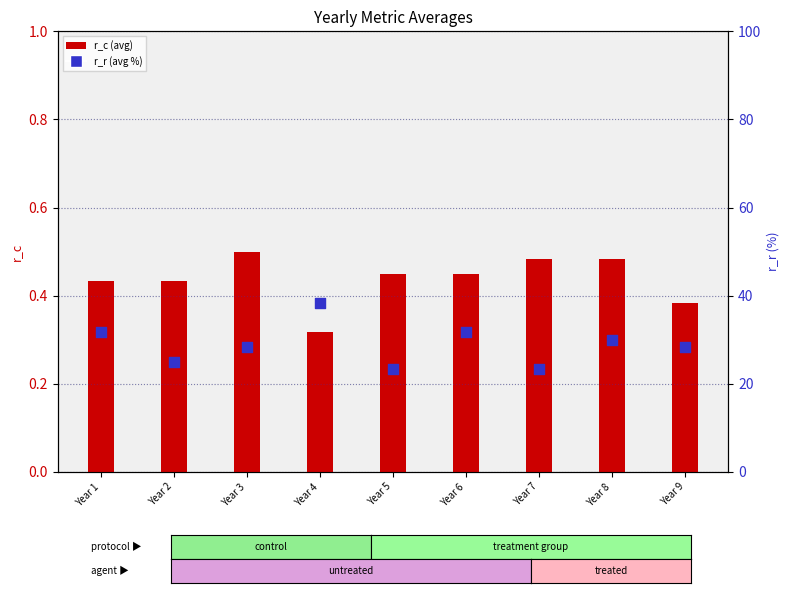

At how many categories does at least one series exceed 32?

1